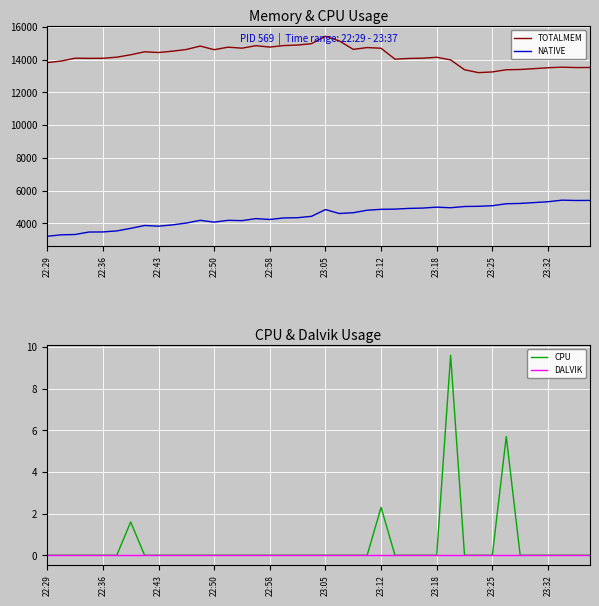

What is the minimum value for NATIVE?

3208